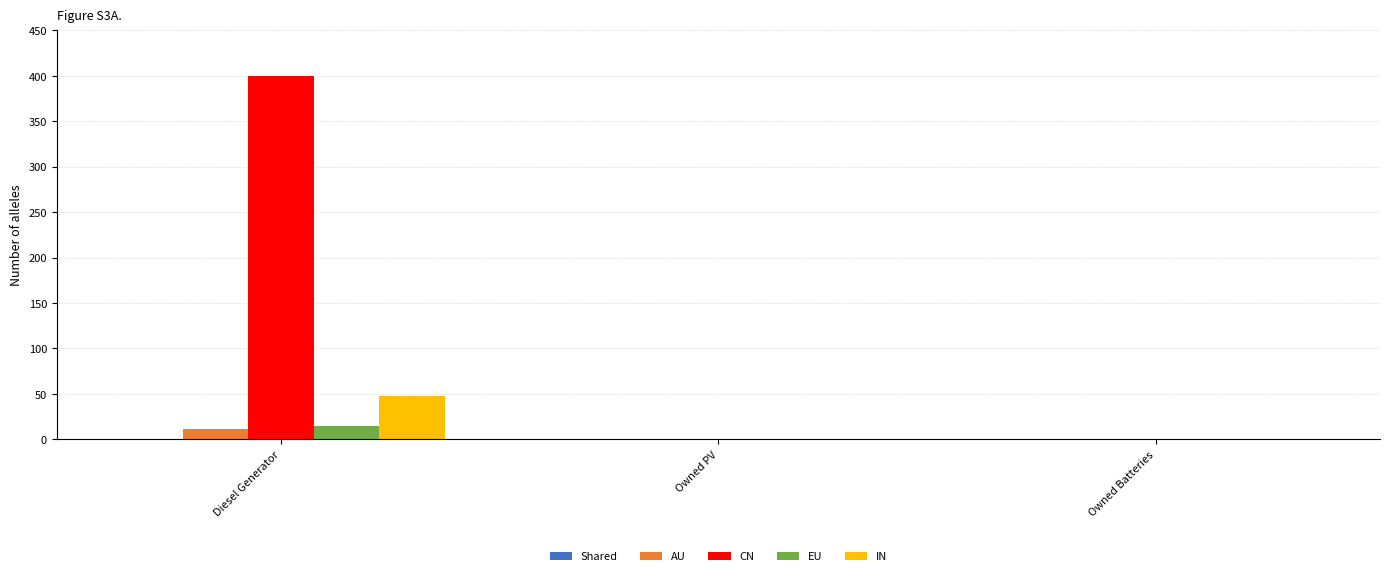

What is the sum of the IN values at Diesel Generator and Owned PV?

48